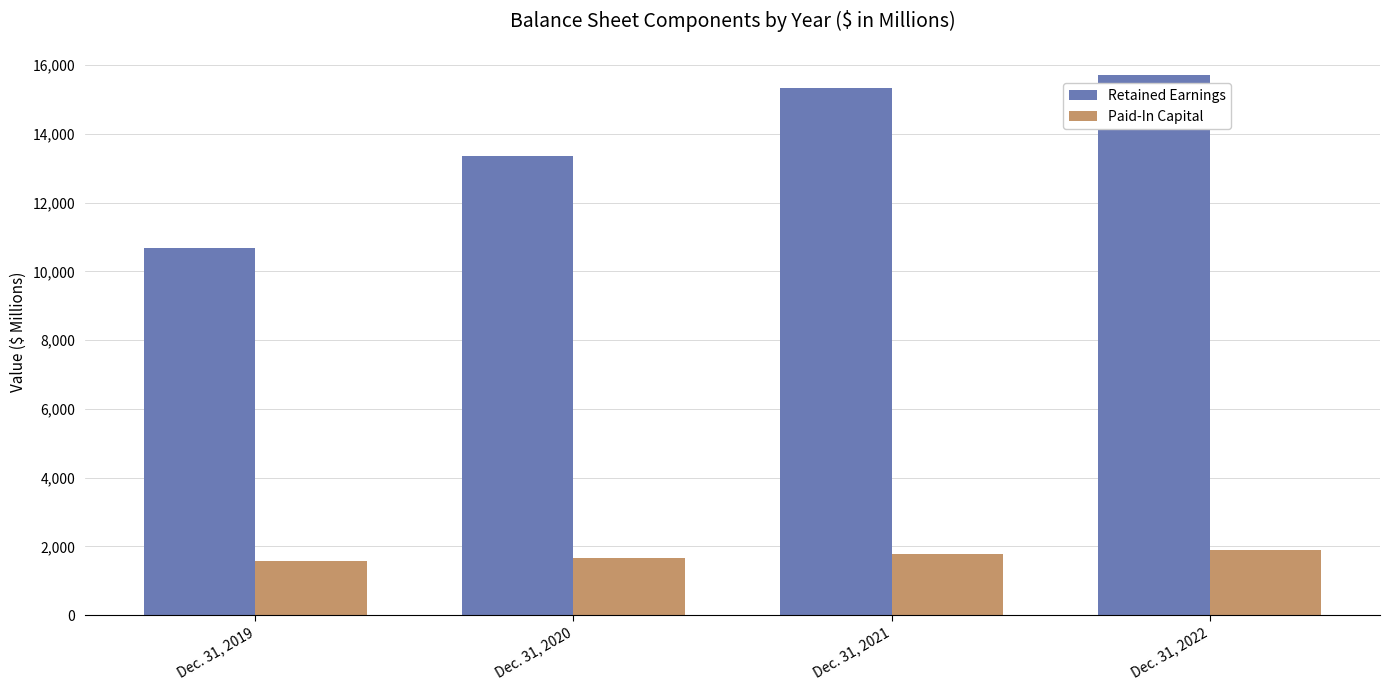

What is the value of the Retained Earnings bar at the 3rd from the left?

15339.7